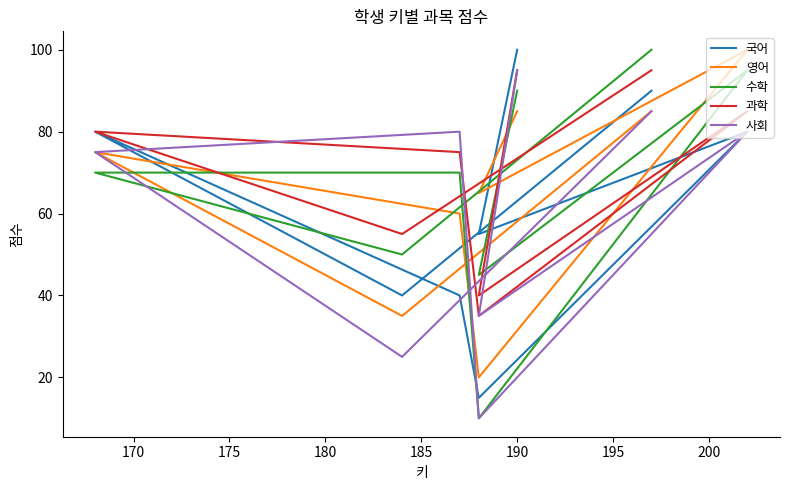

What is the minimum value shown in the chart?

10